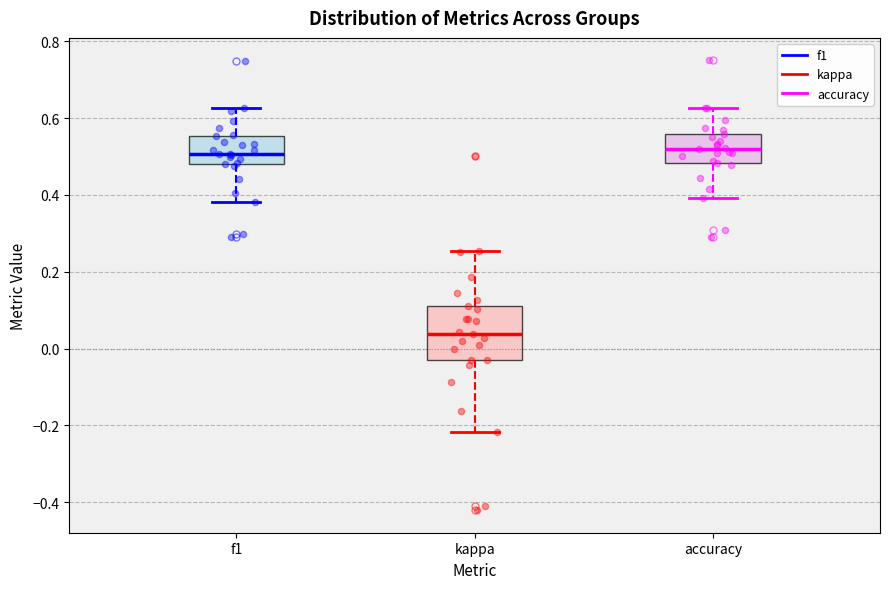

Reading left to right, transcribe this box plot: for each box, give where its median line is, the range the box spans, and where its two whiskers end, as read against the y-axis. The values are not printed on the chart, so give them approximately, as read against the axis.

f1: median 0.50, box 0.48 to 0.56, whiskers 0.38 to 0.62
kappa: median 0.04, box -0.04 to 0.12, whiskers -0.22 to 0.26
accuracy: median 0.52, box 0.48 to 0.56, whiskers 0.40 to 0.62